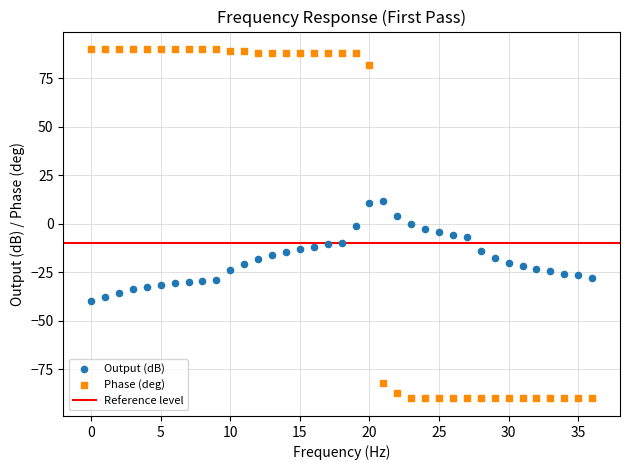

Which series has the widest spread of Y values?

Phase (deg)